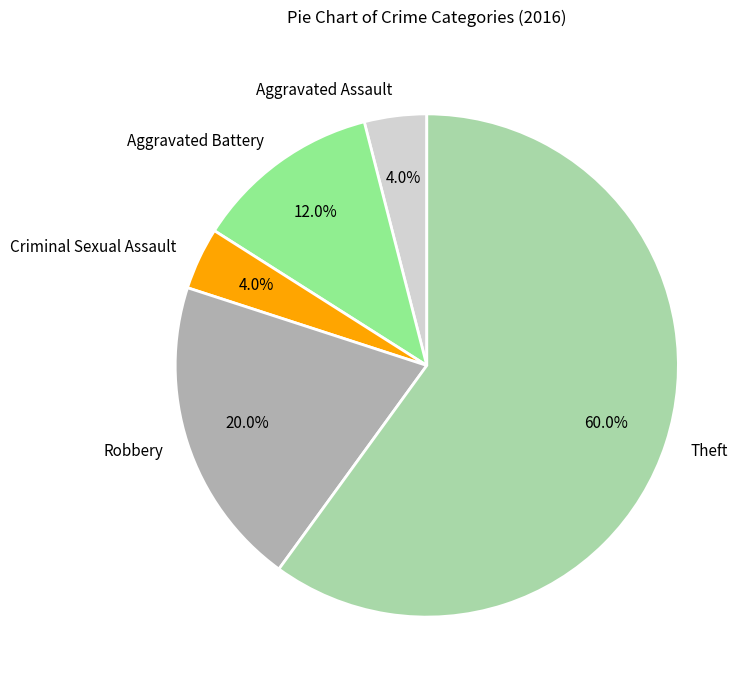

Do Aggravated Assault and Robbery together represent more than half of the pie?

No